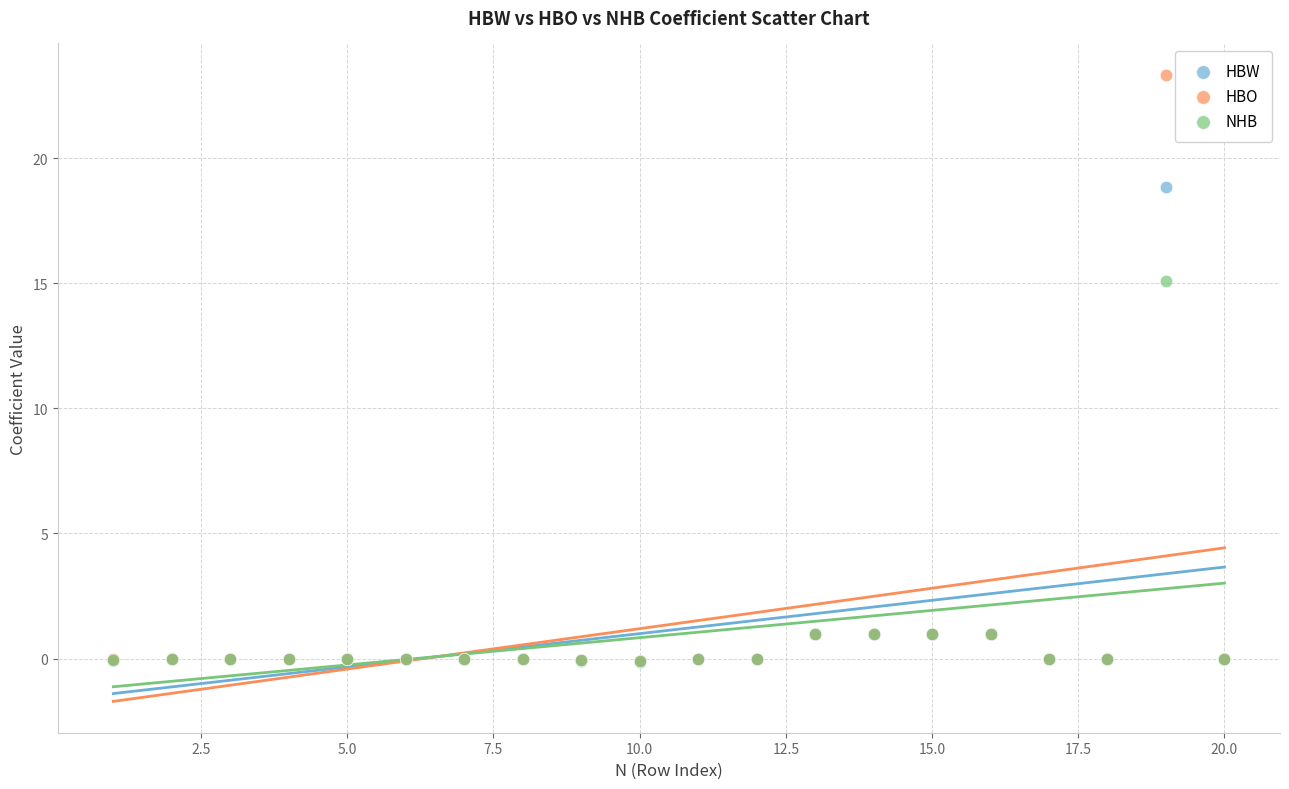

Across all series, what Y value is closest to 11?

15.1